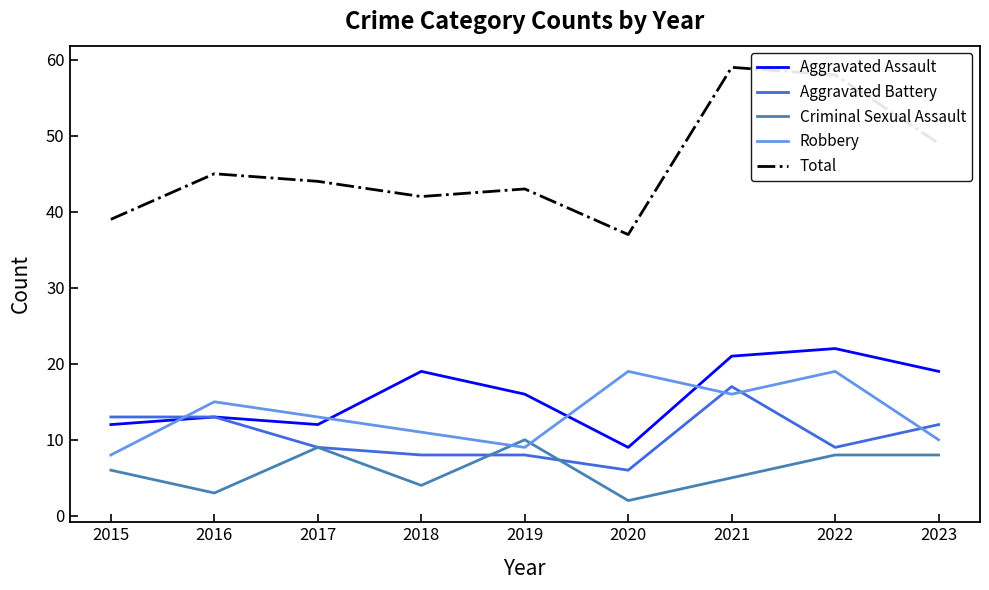

What is the difference between the Criminal Sexual Assault values at 2020 and 2022?

6